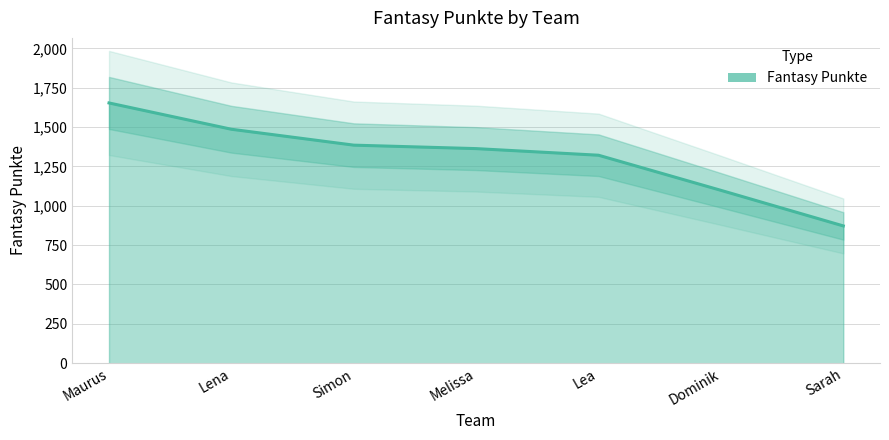

Count the values in the range 1098 to 1486.

5